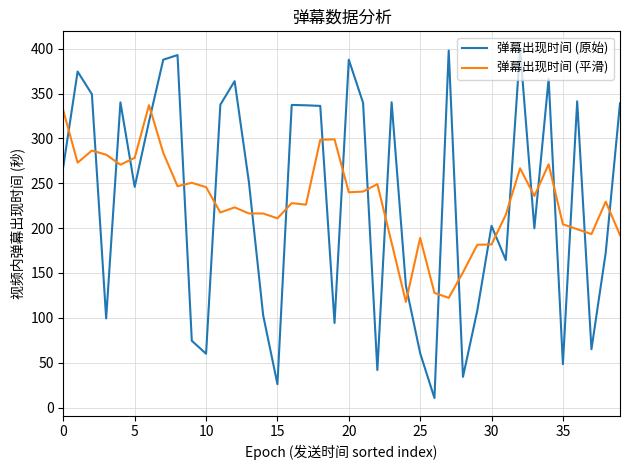

Rank the series by their maximum value, from lowest to highest.

弹幕出现时间 (平滑), 弹幕出现时间 (原始)